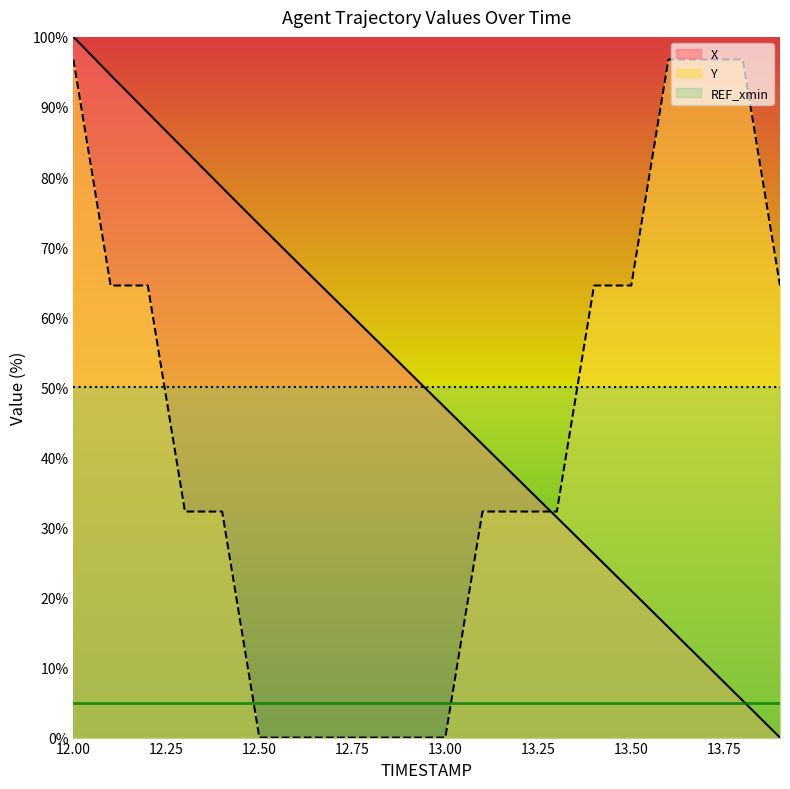

What is the spread (max minus min) of values at 12.50?

73.2